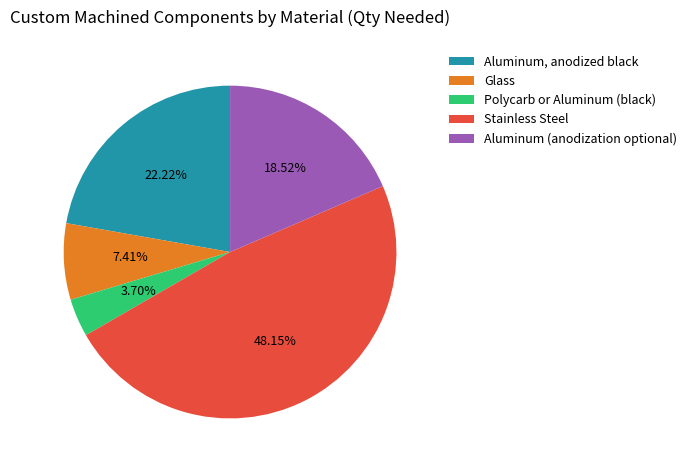

What is the smallest slice in the pie chart?

Polycarb or Aluminum (black)